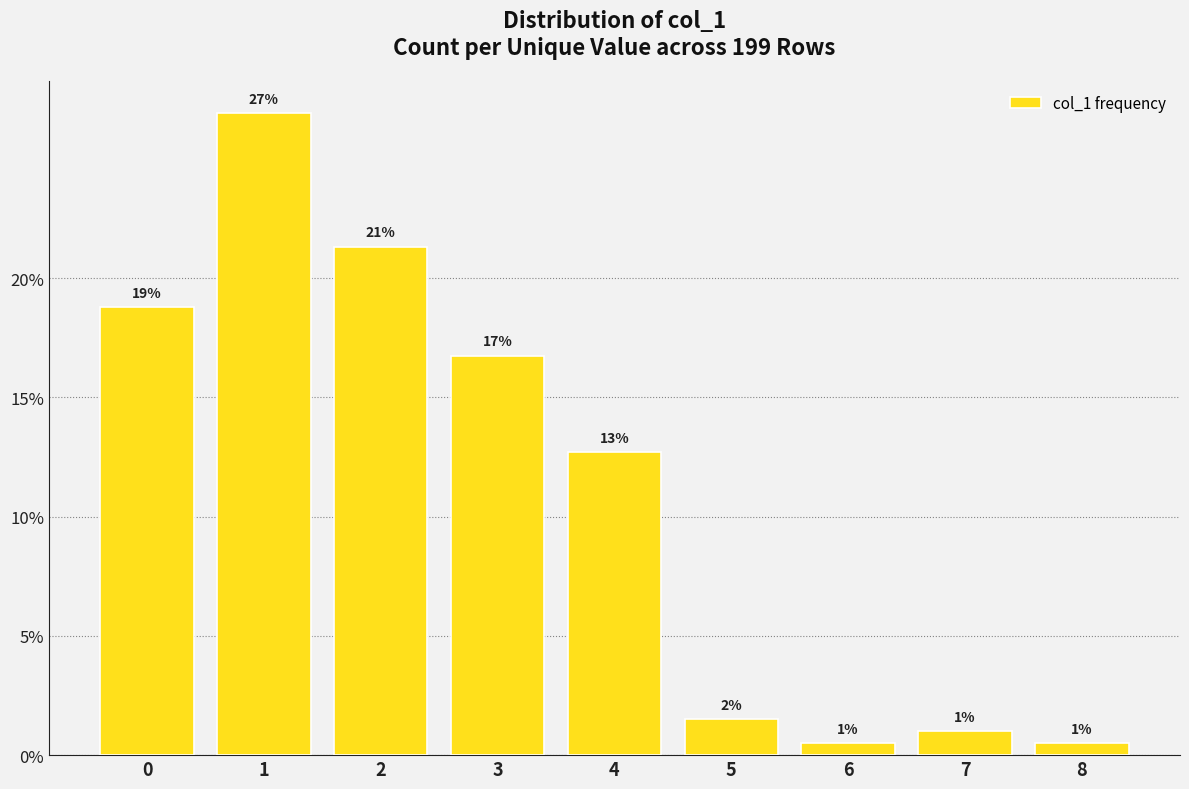

Approximately how many times larger is the value at 2 compared to 0?

1.1